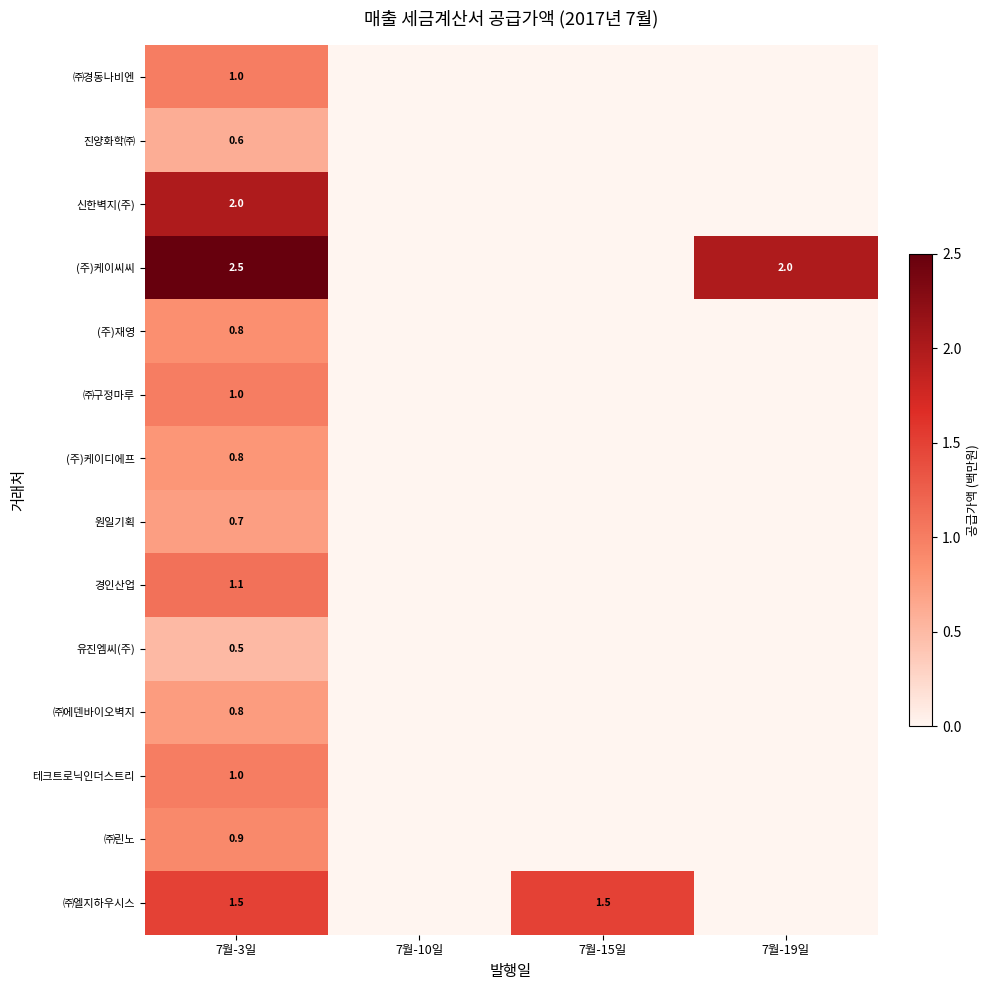

What is the difference between the highest and lowest values at 7월-3일?

2.0